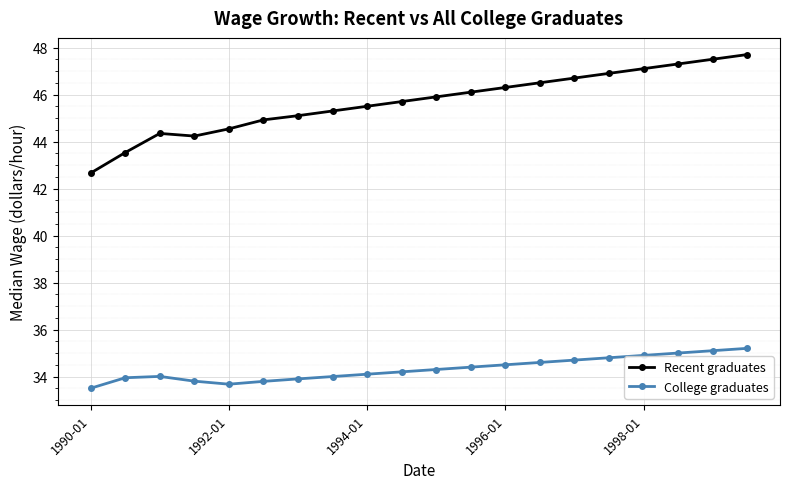

True or false: Recent graduates and College graduates intersect in this chart.

False